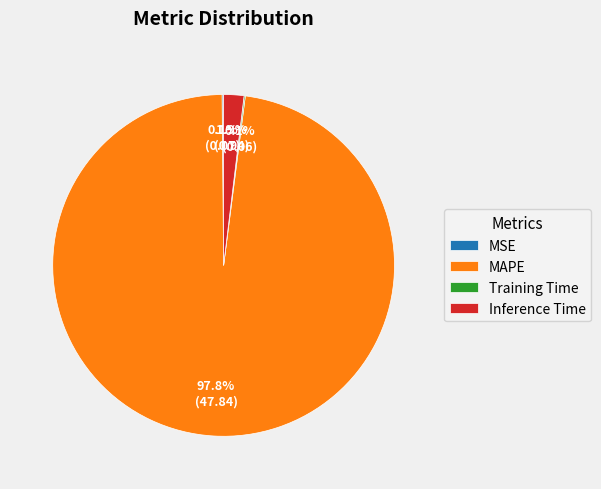

Between MAPE and Inference Time, which is larger?

MAPE